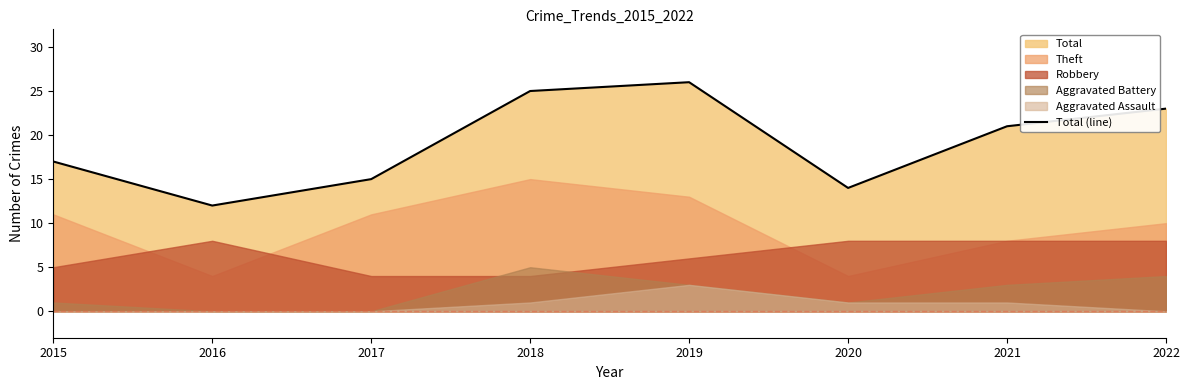

True or false: there are more than 1 points higher than both neighbors.

False